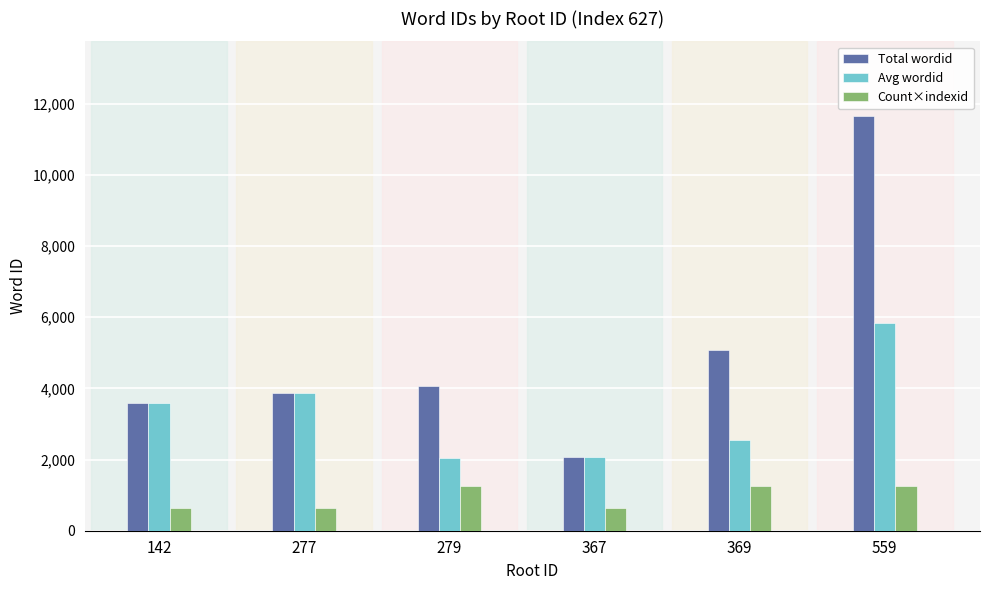

What is the value of the Count×indexid bar at the 2nd from the left?

627